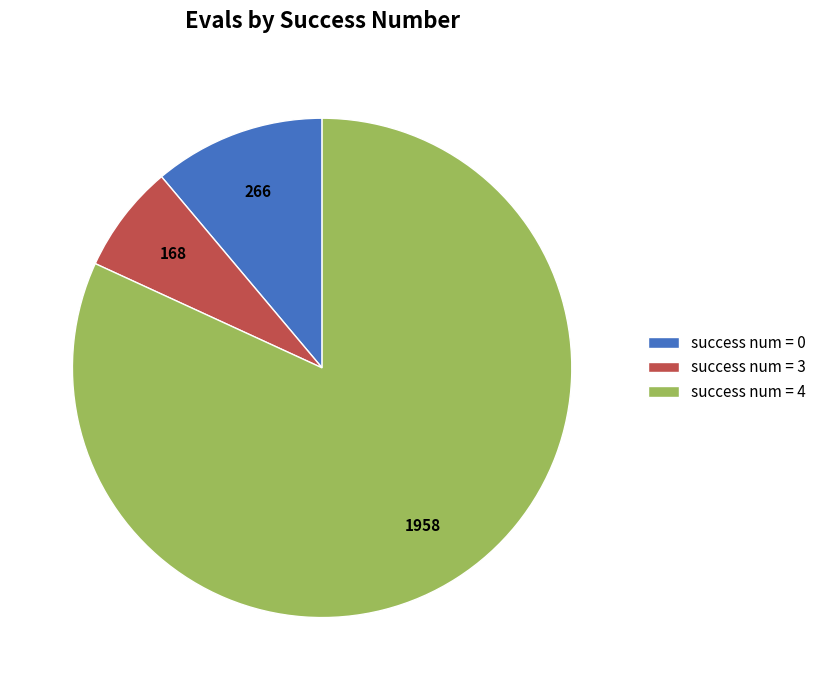

Is it true that success num = 0 is 11% of the pie?

True